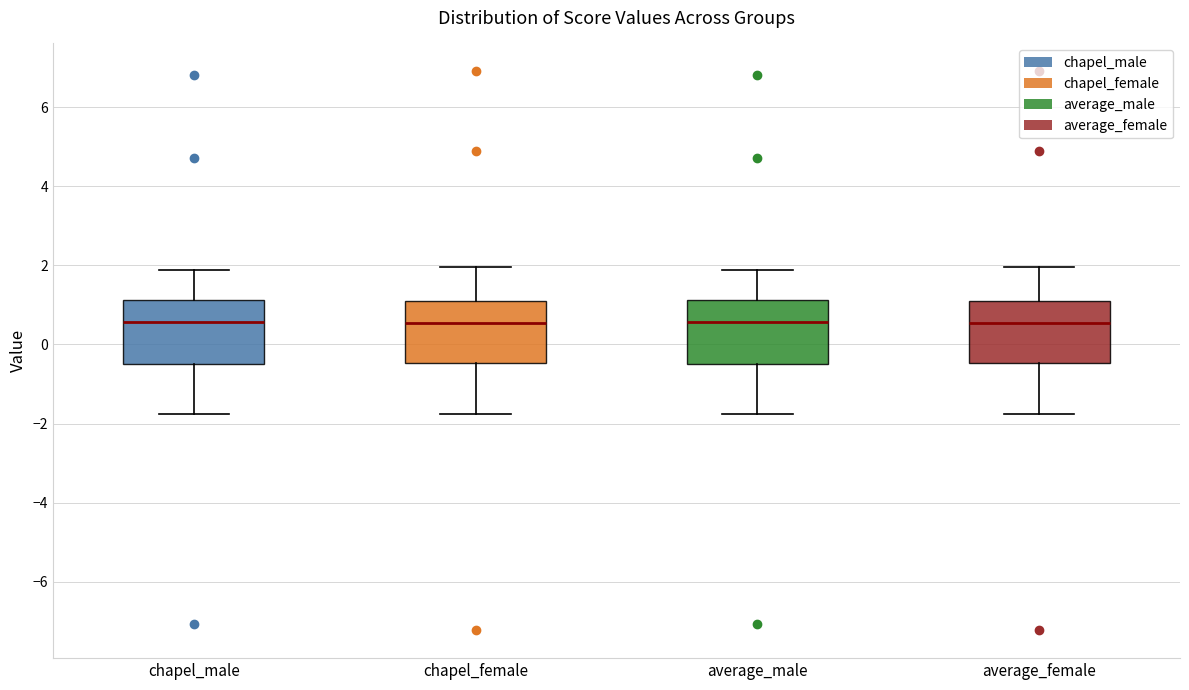

Reading left to right, read every box against the y-axis: the position of its median line, the range the box covers, and the ends of its whiskers. The values are not printed on the chart, so give them approximately, as read against the axis.

chapel_male: median 0.6, box -0.4 to 1.2, whiskers -1.8 to 1.8
chapel_female: median 0.6, box -0.4 to 1.0, whiskers -1.8 to 2.0
average_male: median 0.6, box -0.4 to 1.2, whiskers -1.8 to 1.8
average_female: median 0.6, box -0.4 to 1.0, whiskers -1.8 to 2.0